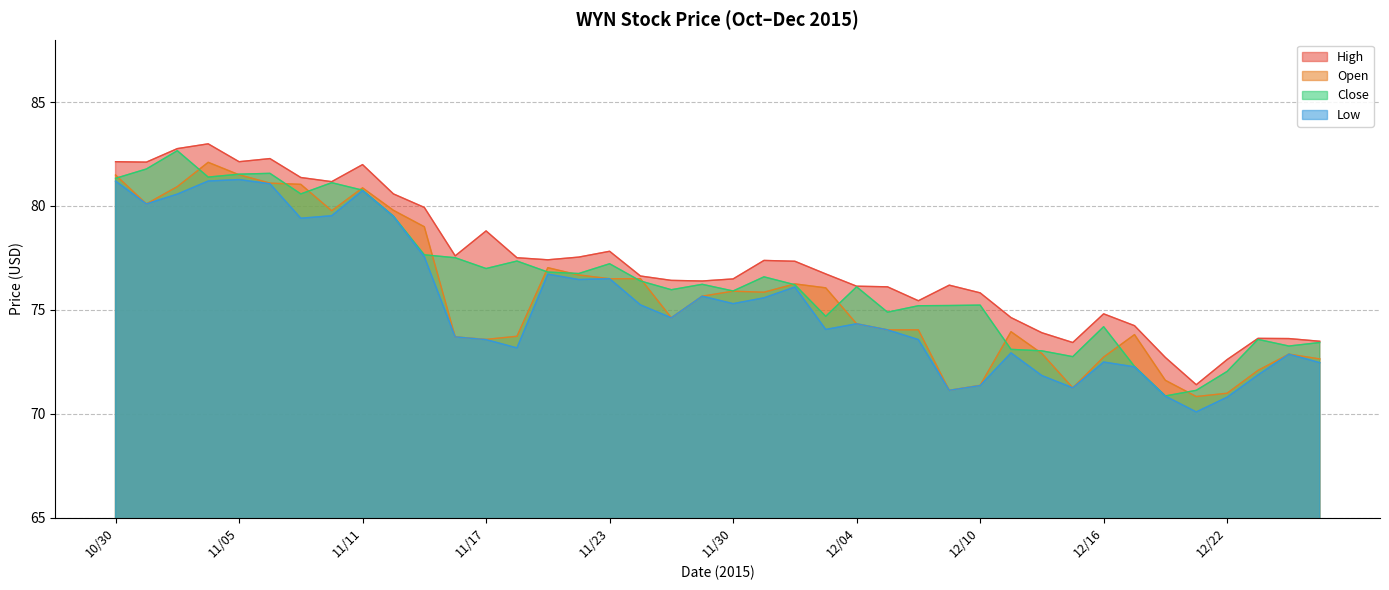

List the series in order of their overall mean, highest first.

High, Close, Open, Low